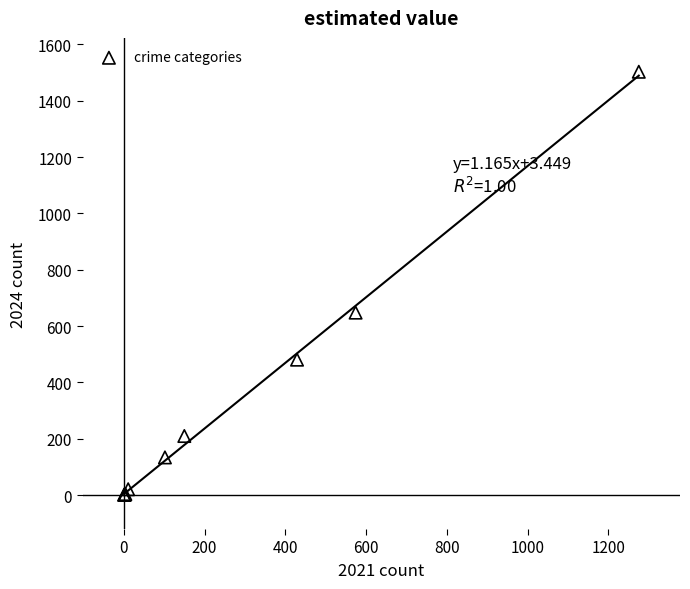

What Y value in the scatter plot is closest to 752?

648